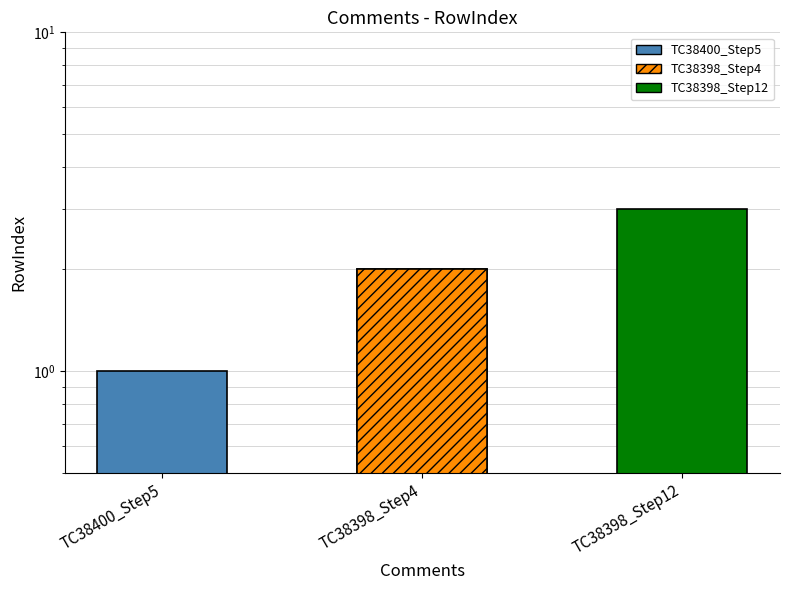

How many values are between 1 and 3?

3